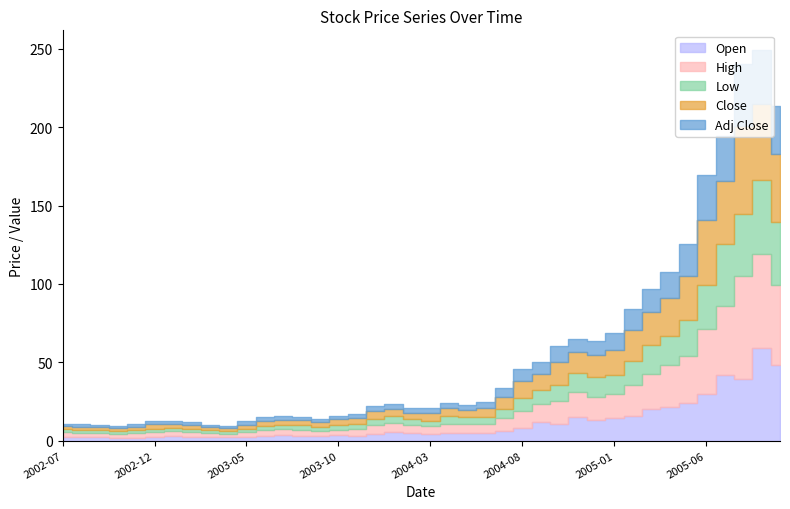

True or false: High has more than 0 points higher than both neighbors.

True